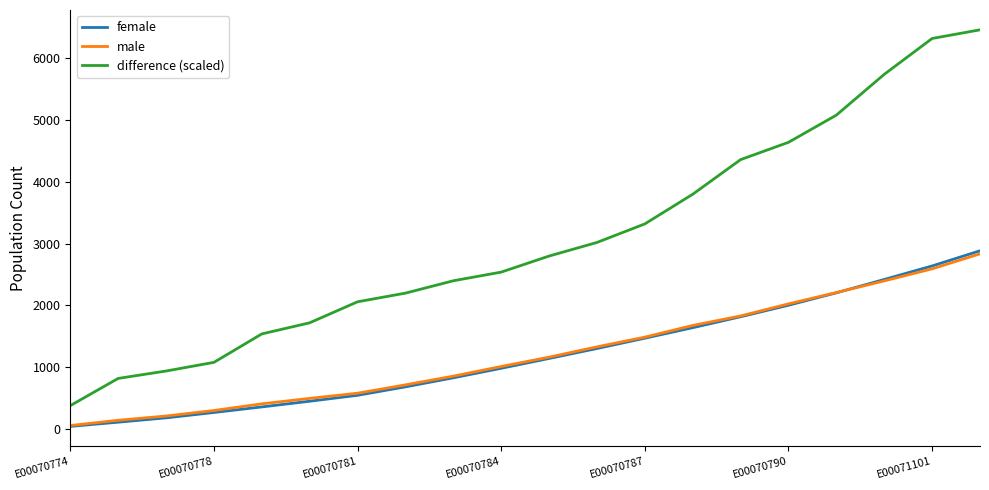

Which series ends up on top after the final intersection of female and male?

female